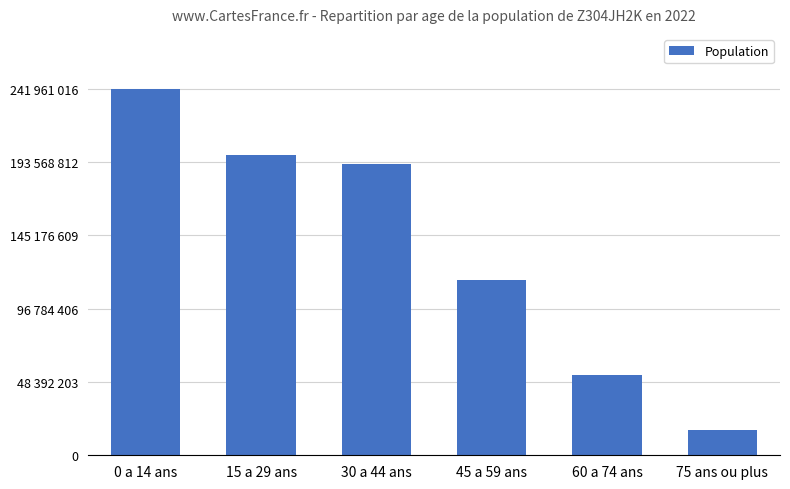

Is it true that the value at 60 a 74 ans is 27651336?

False